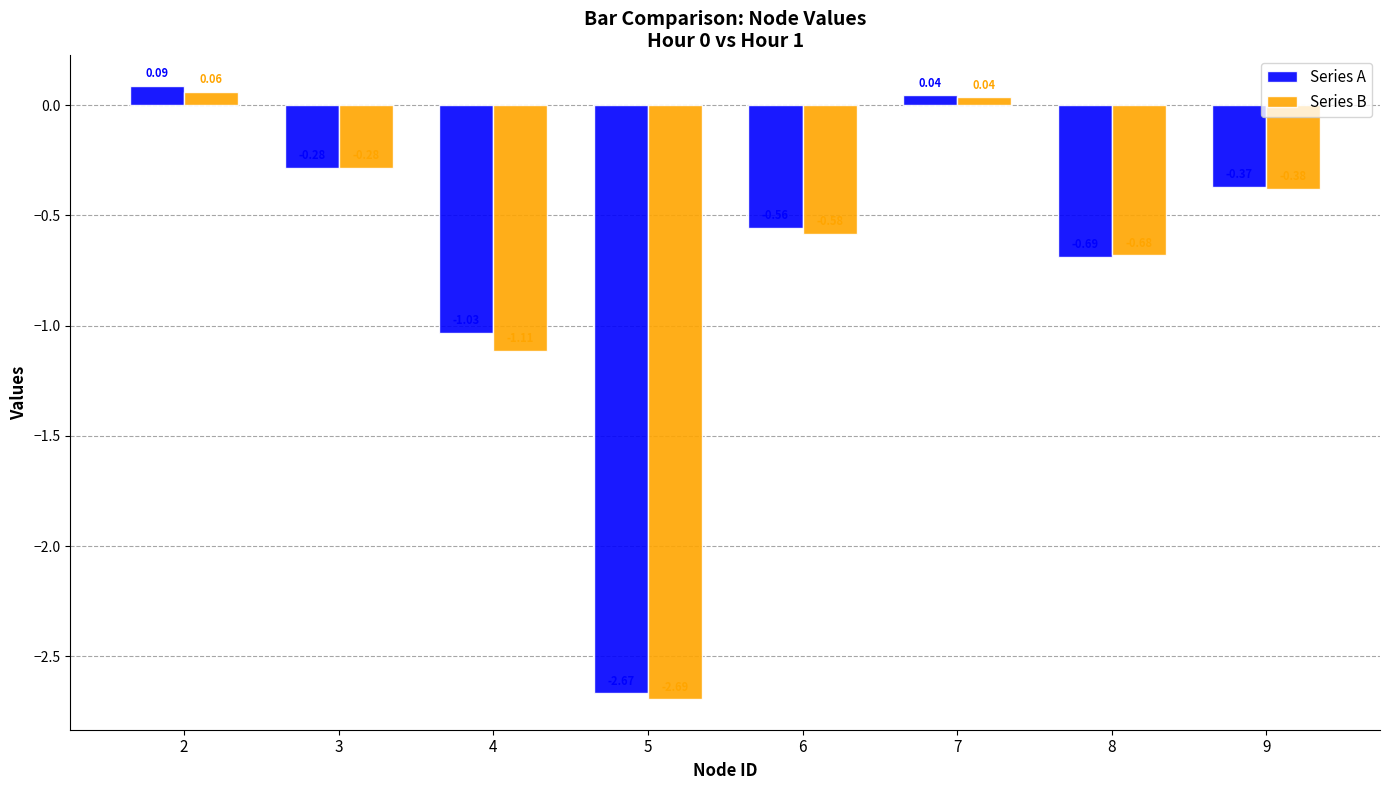

Rank the categories by Series B value from lowest to highest.

5, 4, 8, 6, 9, 3, 7, 2